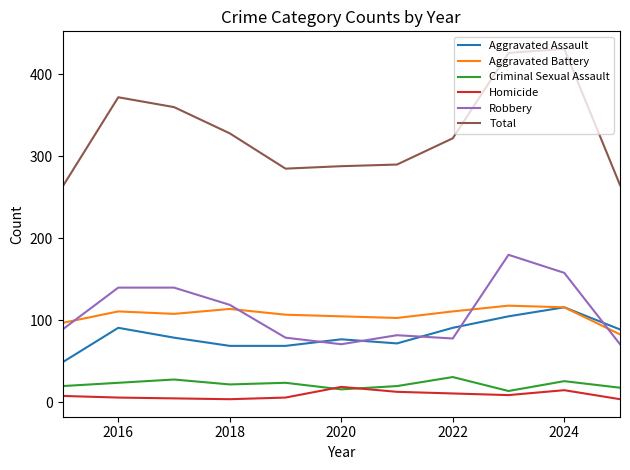

What are all the series names shown in the legend?

Aggravated Assault, Aggravated Battery, Criminal Sexual Assault, Homicide, Robbery, Total